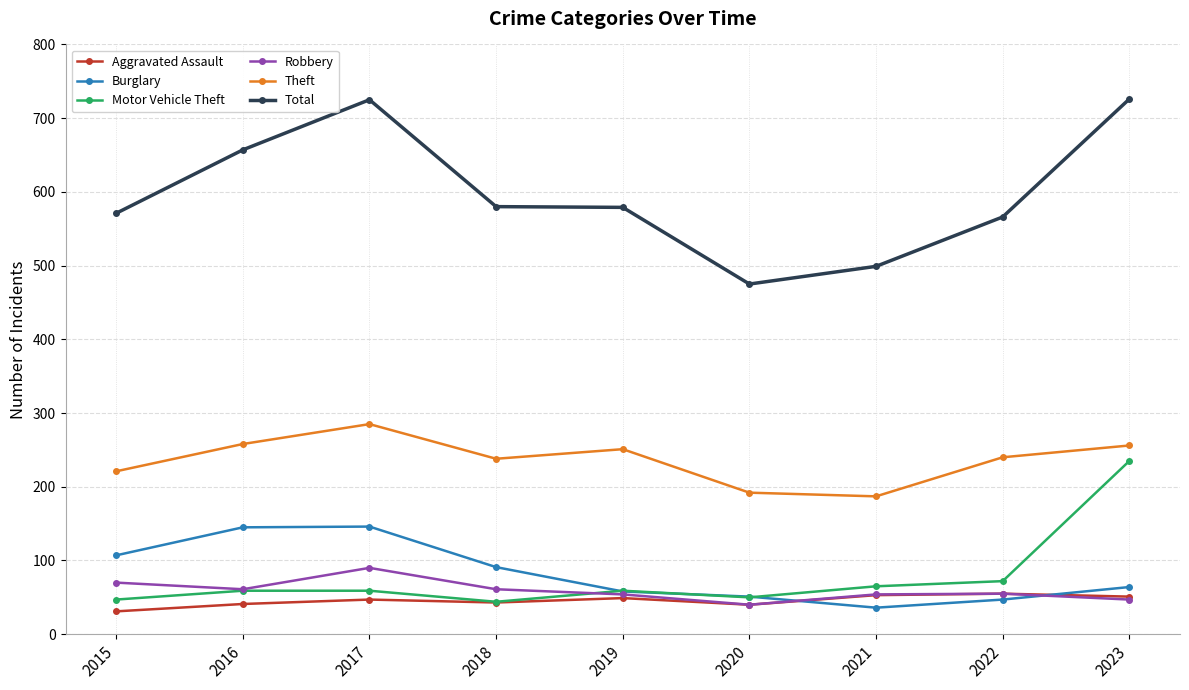

Is the value of Motor Vehicle Theft at 2021 greater than the value of Theft at 2020?

No